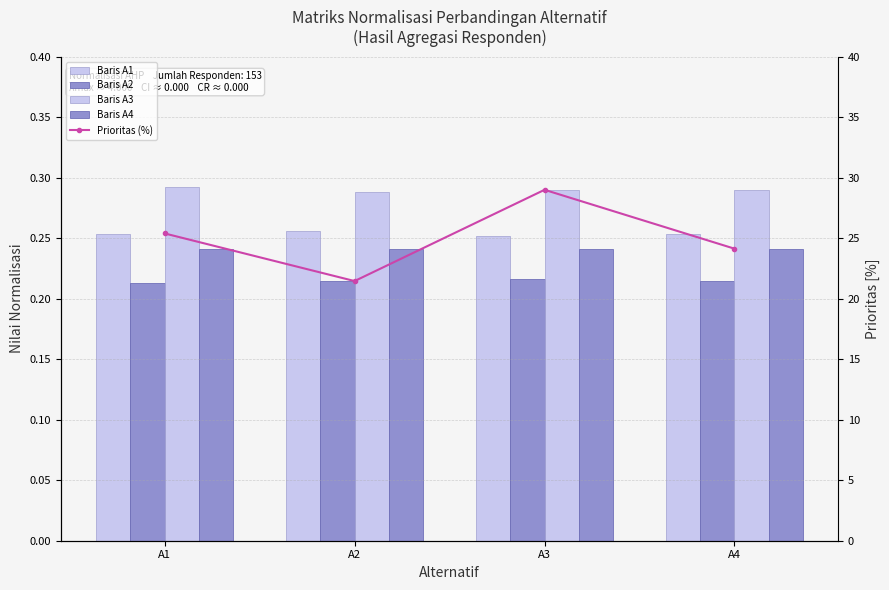

Rank the categories by Baris A4 value from highest to lowest.

A3, A1, A4, A2